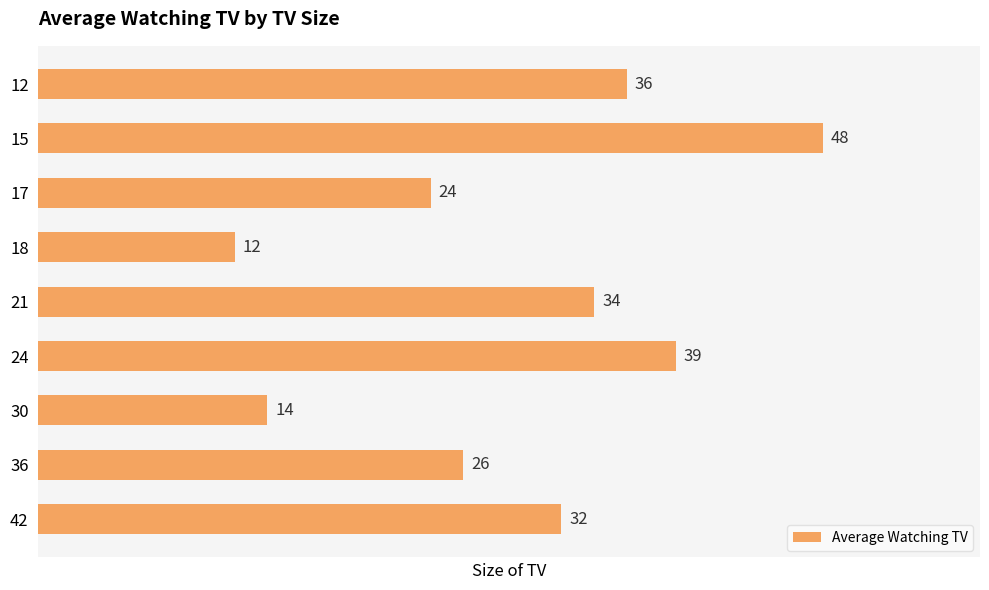

Rank the categories by value from highest to lowest.

15, 24, 12, 21, 42, 36, 17, 30, 18